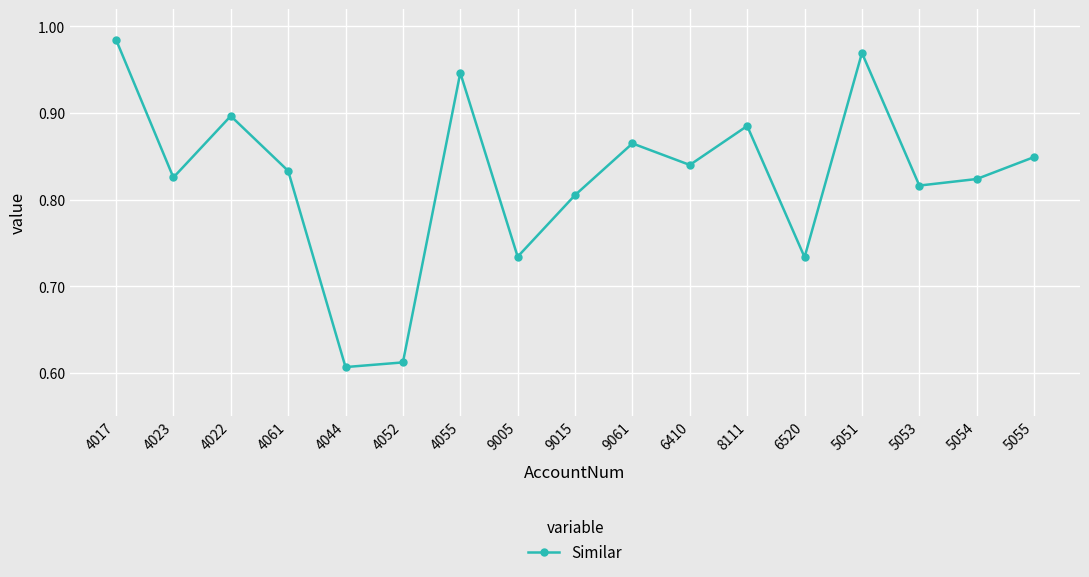

Is it true that the value at 4044 is 0.2?

False